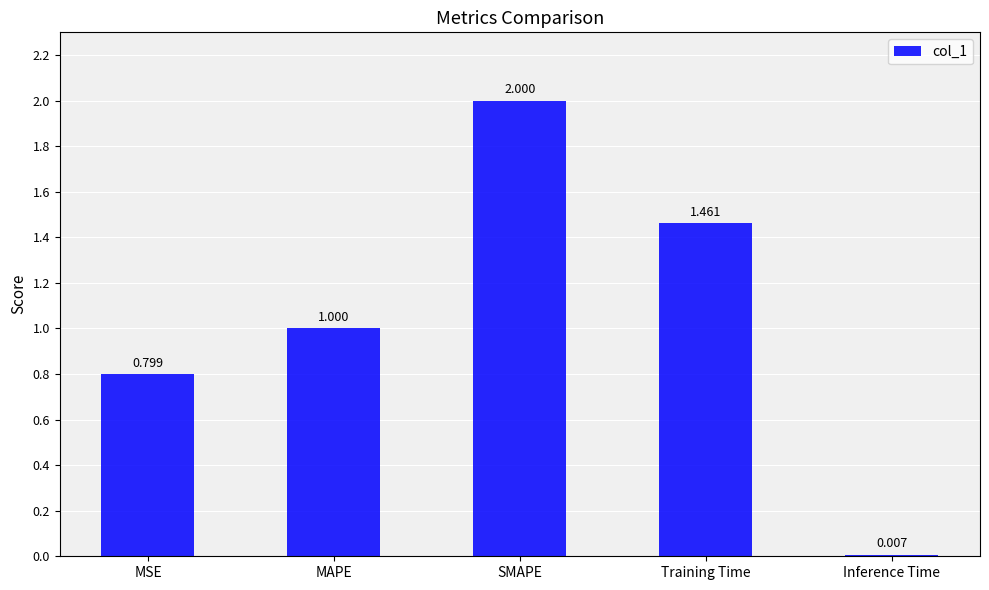

What is the change in value from MAPE to SMAPE?

+1.0